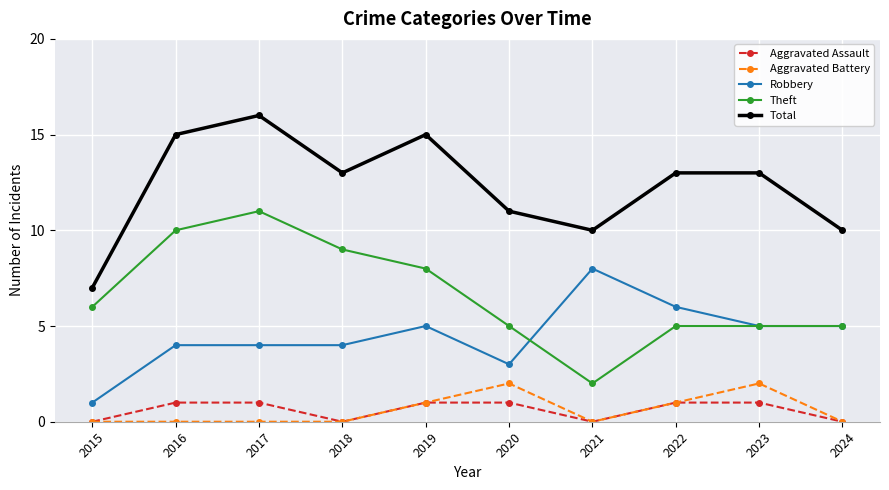

True or false: Total and Aggravated Assault intersect in this chart.

False